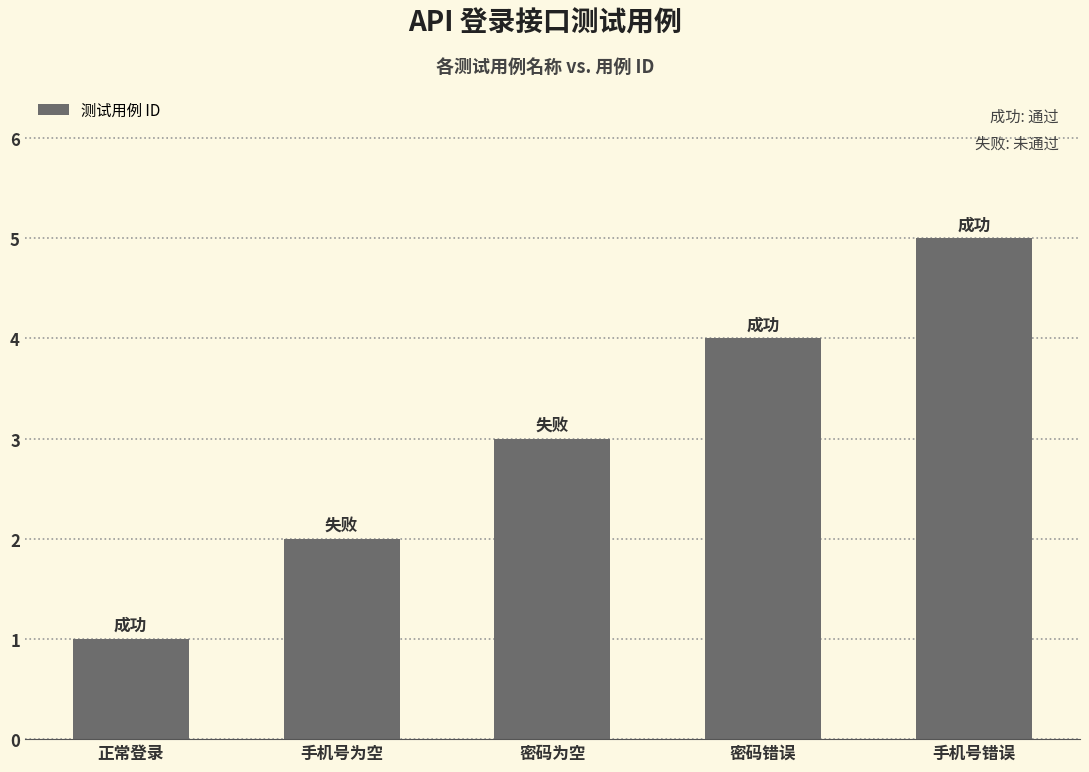

Reading left to right, what are all the values shown in this chart?

正常登录=1	手机号为空=2	密码为空=3	密码错误=4	手机号错误=5